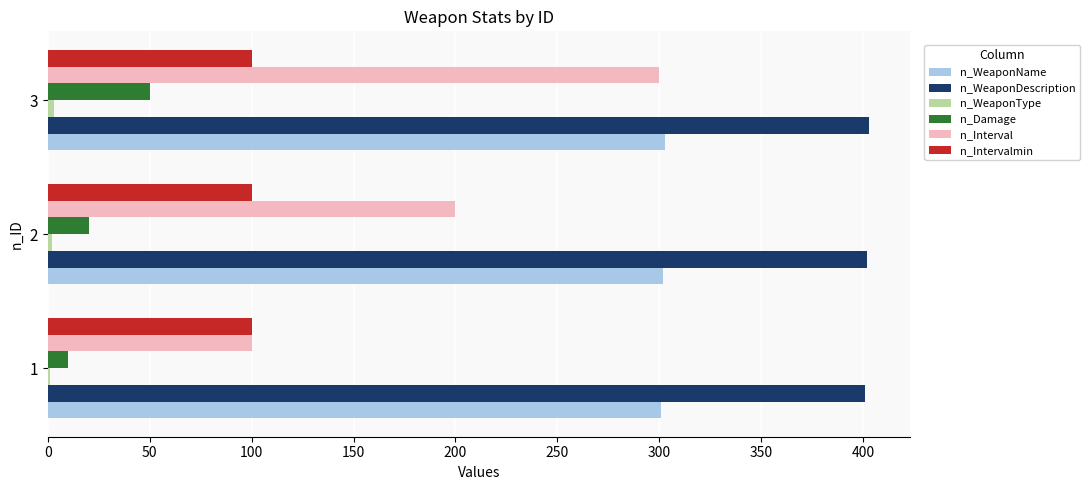

At which category is the sum across all series the highest?

3